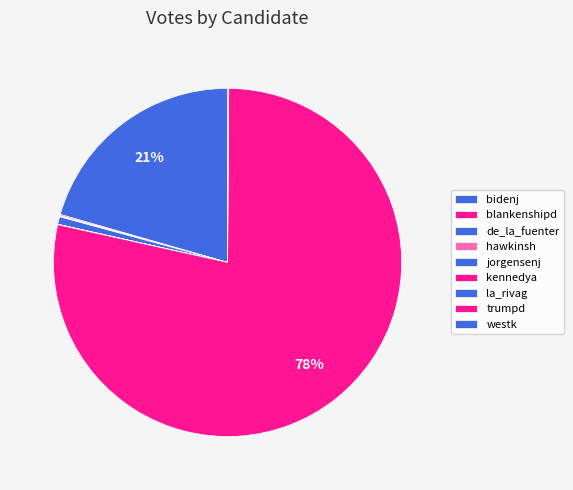

What is the change in value from blankenshipd to trumpd?

+6663